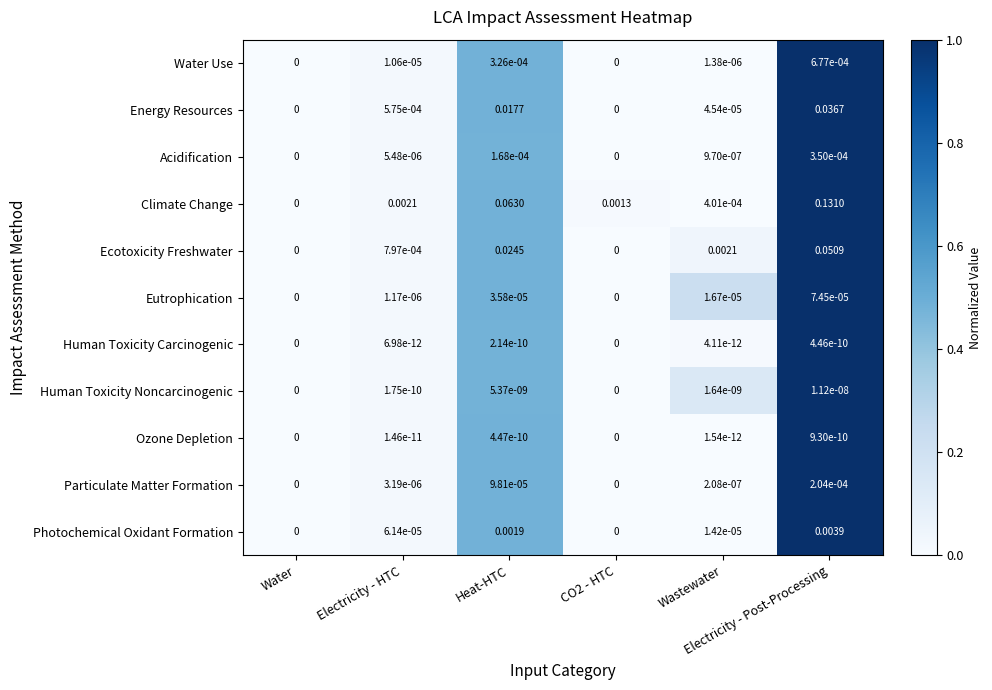

Which series has the largest total across all categories?

Climate Change